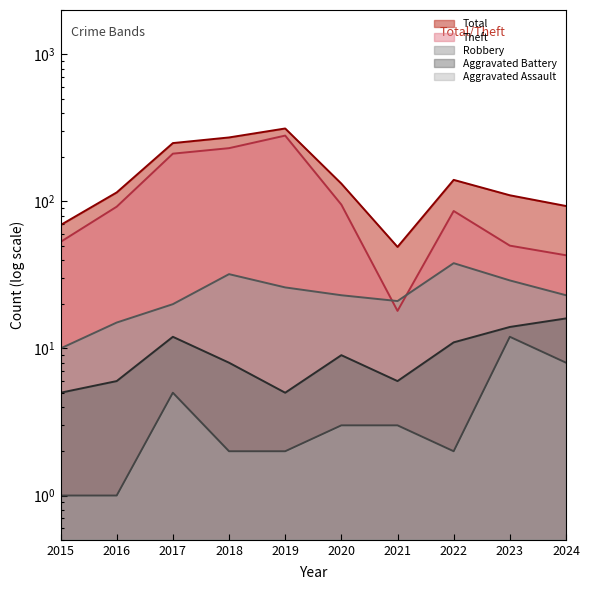

Is it true that Aggravated Assault equals 1 at 2018?

False